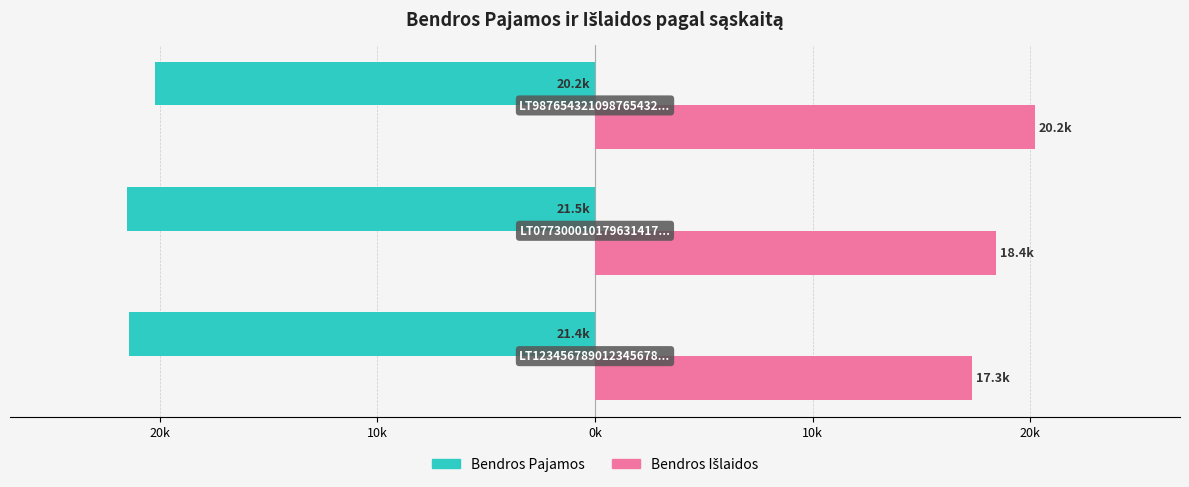

Reading left to right, list all the values displayed in this chart.

Bendros Pajamos: 30k=-21422.4	20k=-21500.7	10k=-20216.8
Bendros Išlaidos: 30k=17309.8	20k=18428.2	10k=20199.1